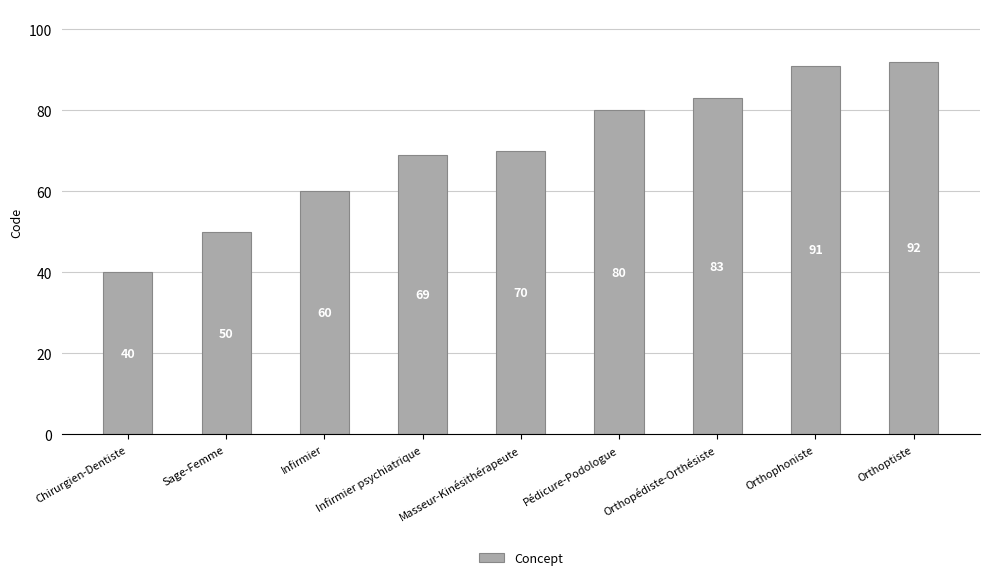

What position from the left is Infirmier psychiatrique?

4